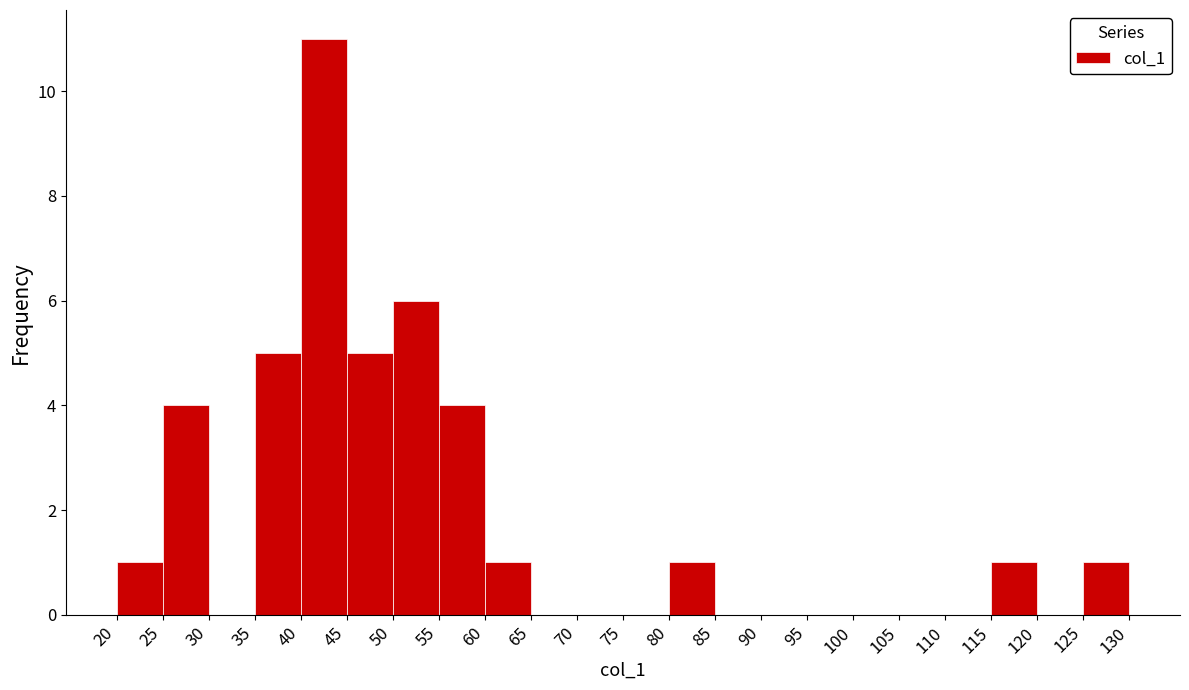

Reading left to right, list every bar in this chart as the range it spans on the x-axis followed by its height. The values are not printed on the chart, so give them approximately, as read against the axis.

20 to 25: 1
25 to 30: 4
30 to 35: 0
35 to 40: 5
40 to 45: 11
45 to 50: 5
50 to 55: 6
55 to 60: 4
60 to 65: 1
65 to 70: 0
70 to 75: 0
75 to 80: 0
80 to 85: 1
85 to 90: 0
90 to 95: 0
95 to 100: 0
100 to 105: 0
105 to 110: 0
110 to 115: 0
115 to 120: 1
120 to 125: 0
125 to 130: 1